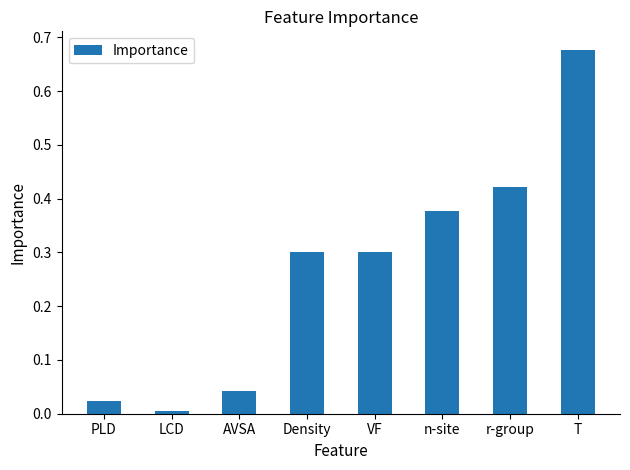

What is the average value?

0.3